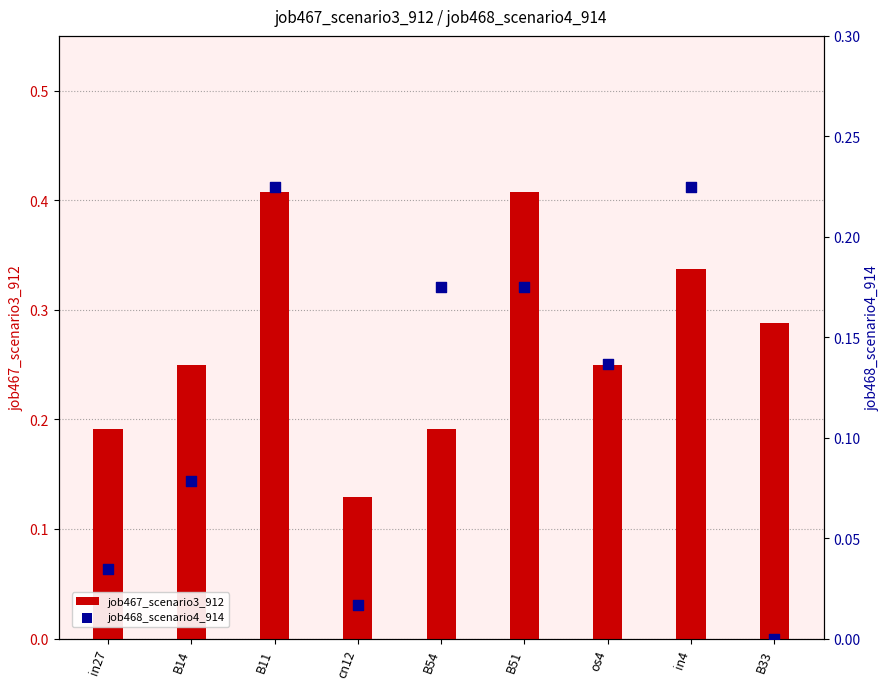

What is the total value across all series at B11?

0.6